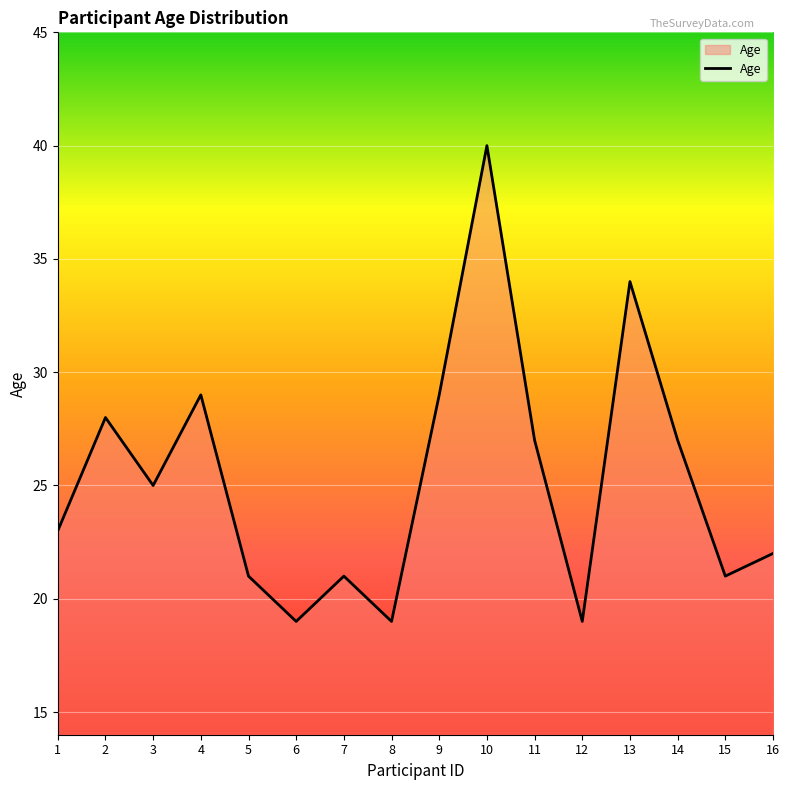

What value does the data have at 2?

28